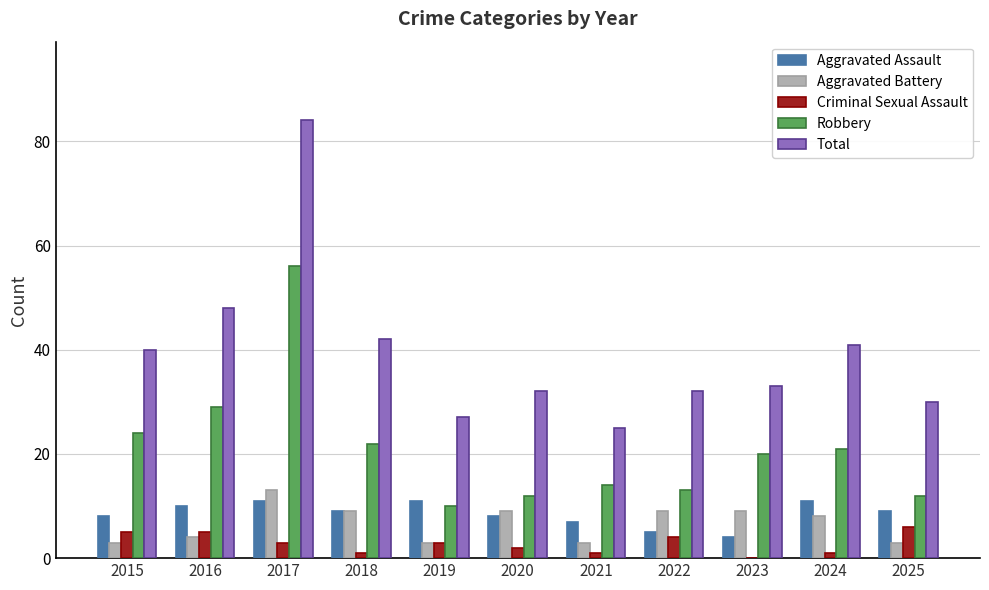

Does the chart contain stacked bars?

No